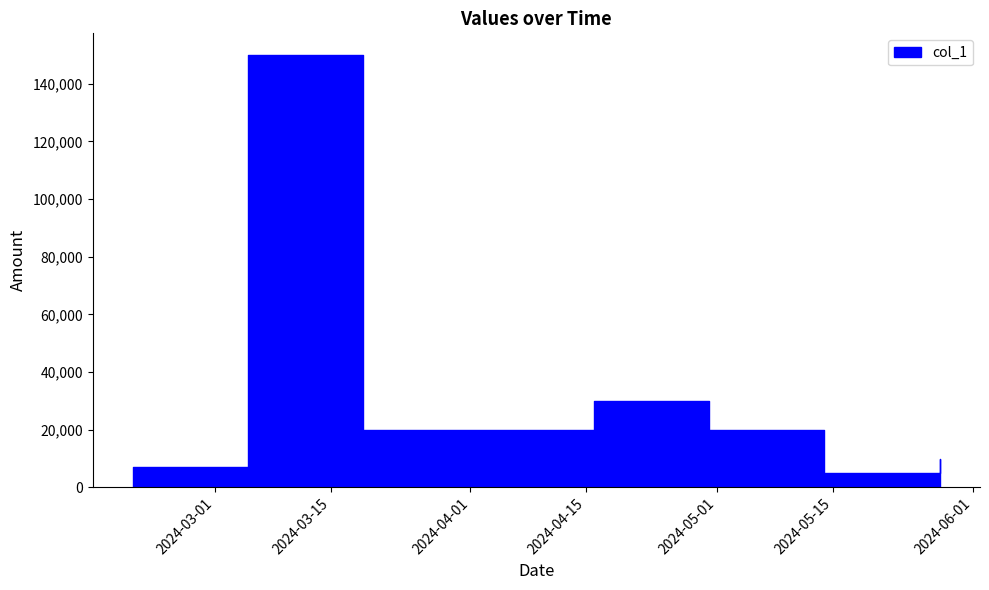

Count the number of categories in the chart.

8